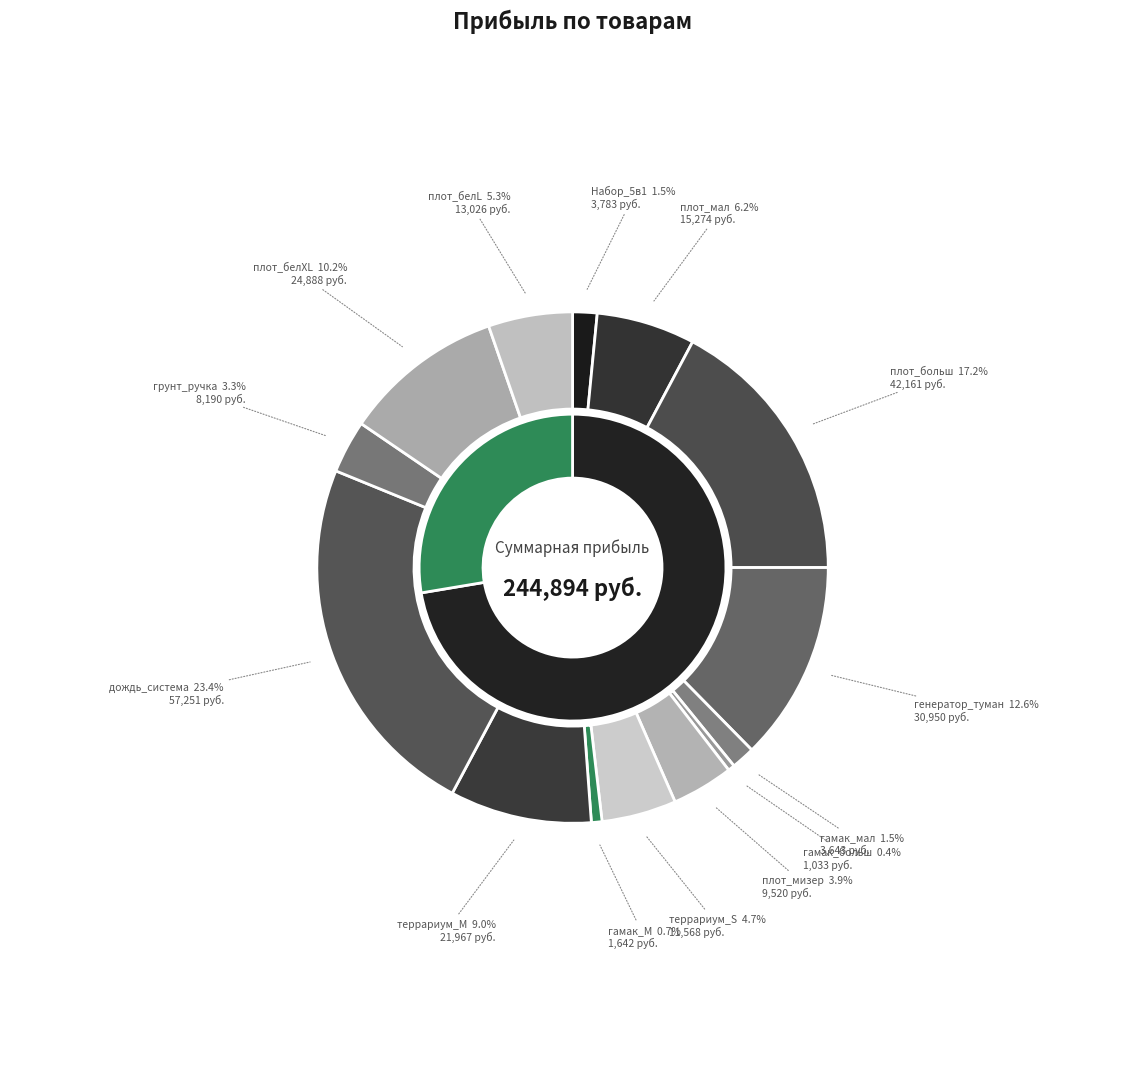

What is the largest slice in the pie chart?

дождь_система